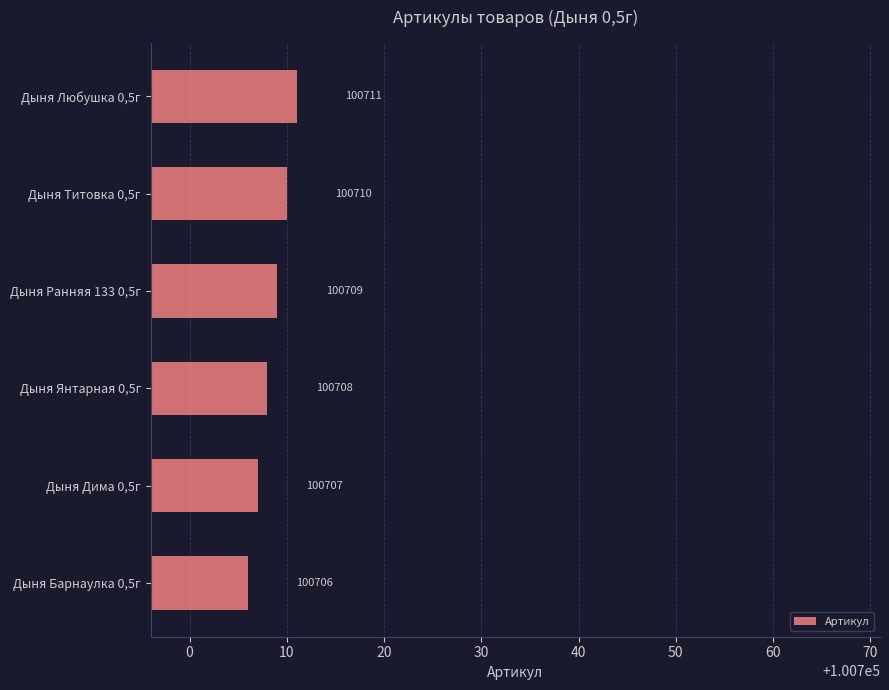

Reading top to bottom, transcribe all the data shown in this chart.

100711	100710	100709	100708	100707	100706